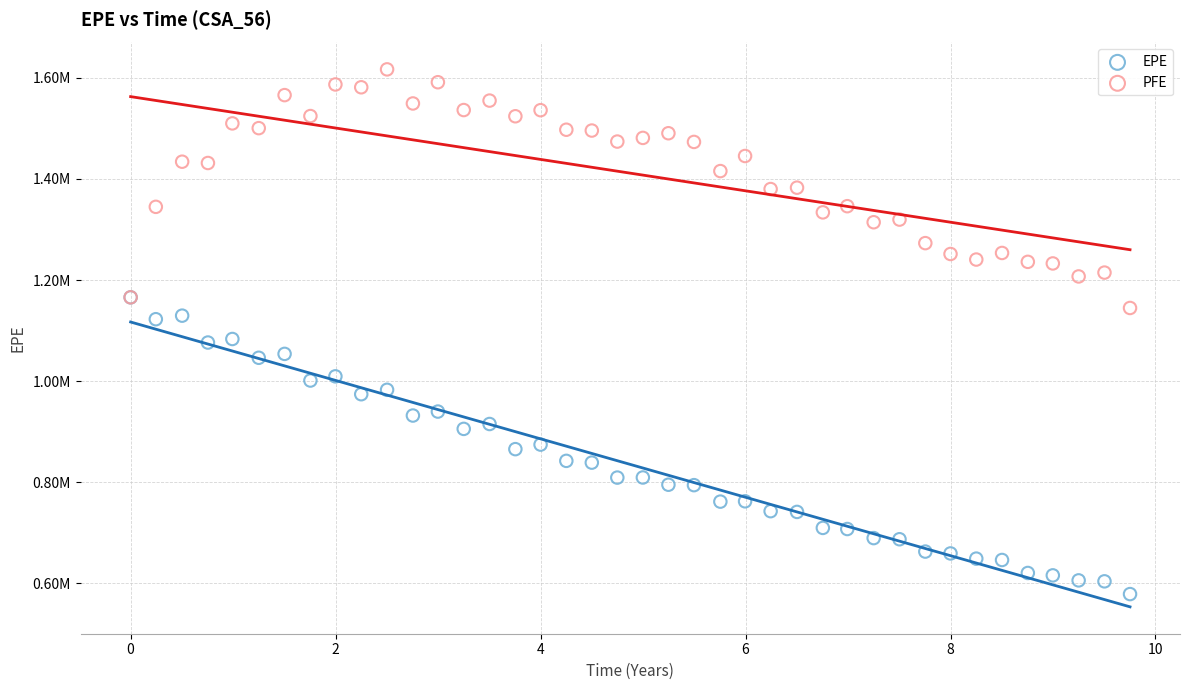

Which series has the largest Y range (max minus min)?

EPE